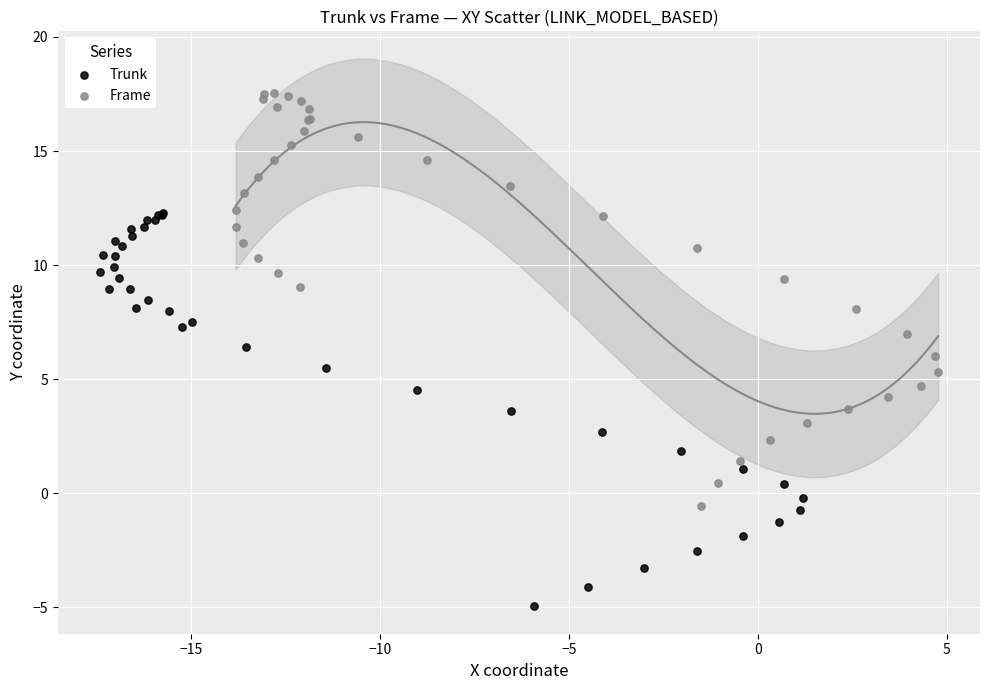

Which series has the largest Y range (max minus min)?

Frame